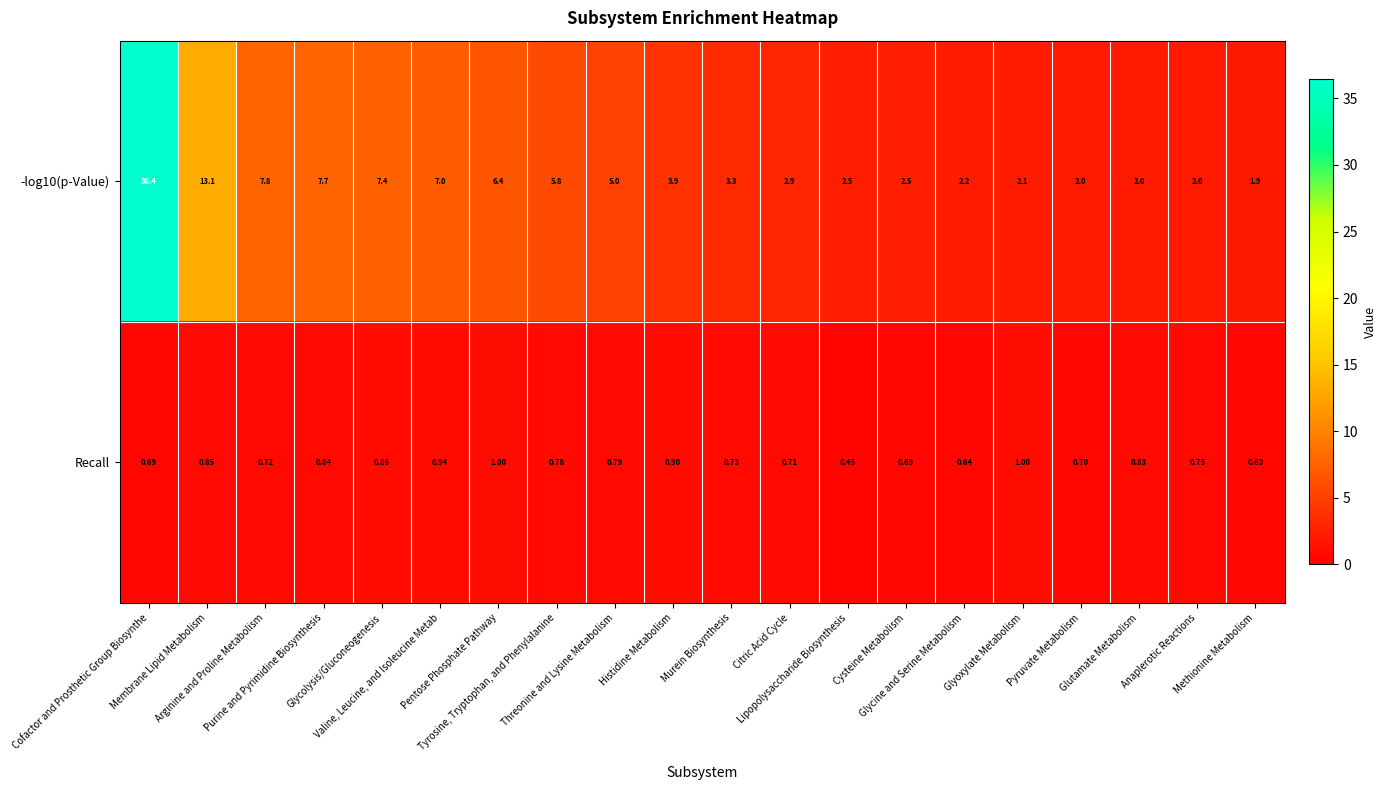

Which series changed the most between Membrane Lipid Metabolism and Glycine and Serine Metabolism?

-log10(p-Value)